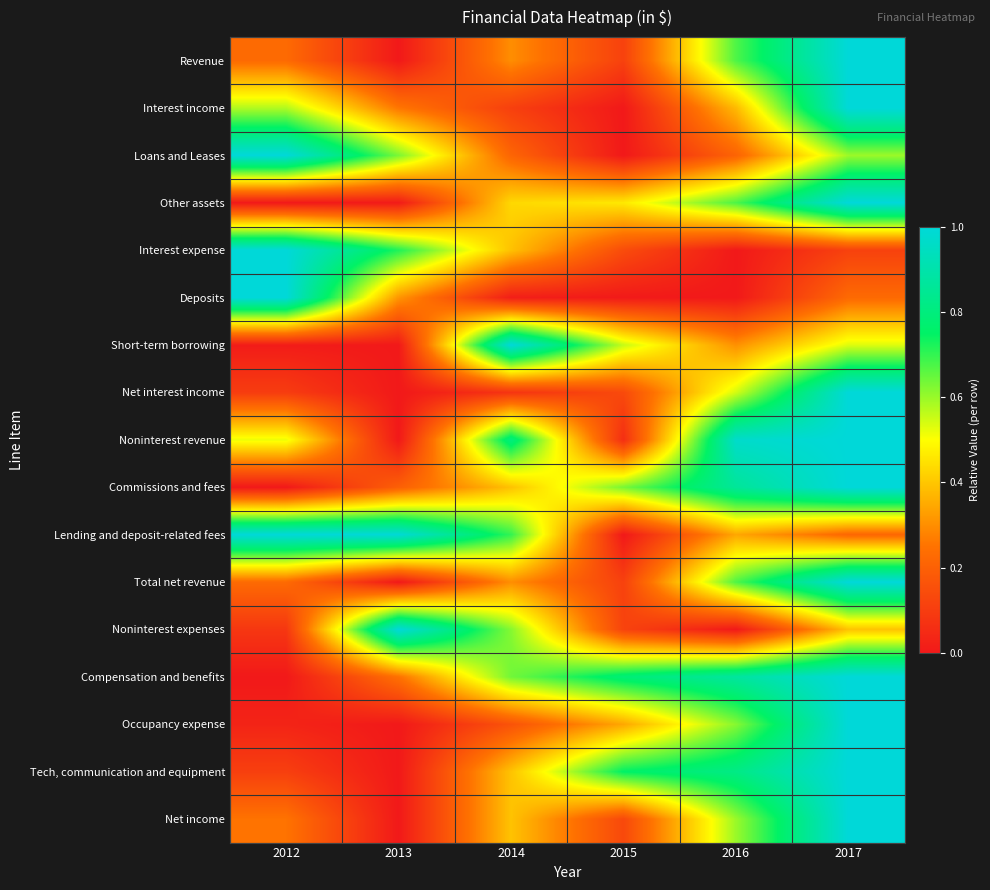

Which series has the largest total across all categories?

Compensation and benefits